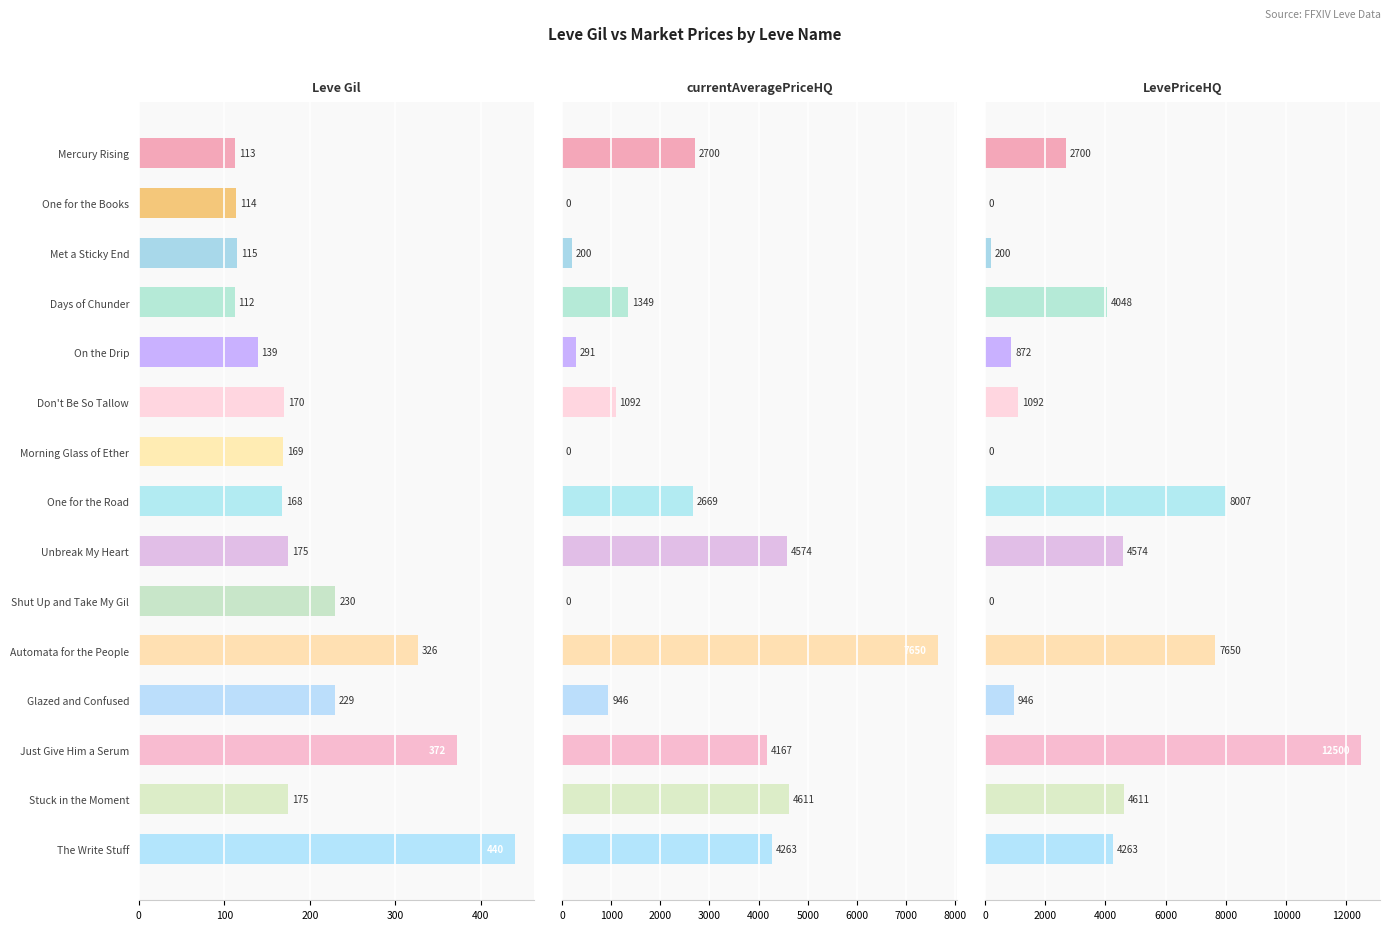

At how many categories does at least one series exceed 2503?

8